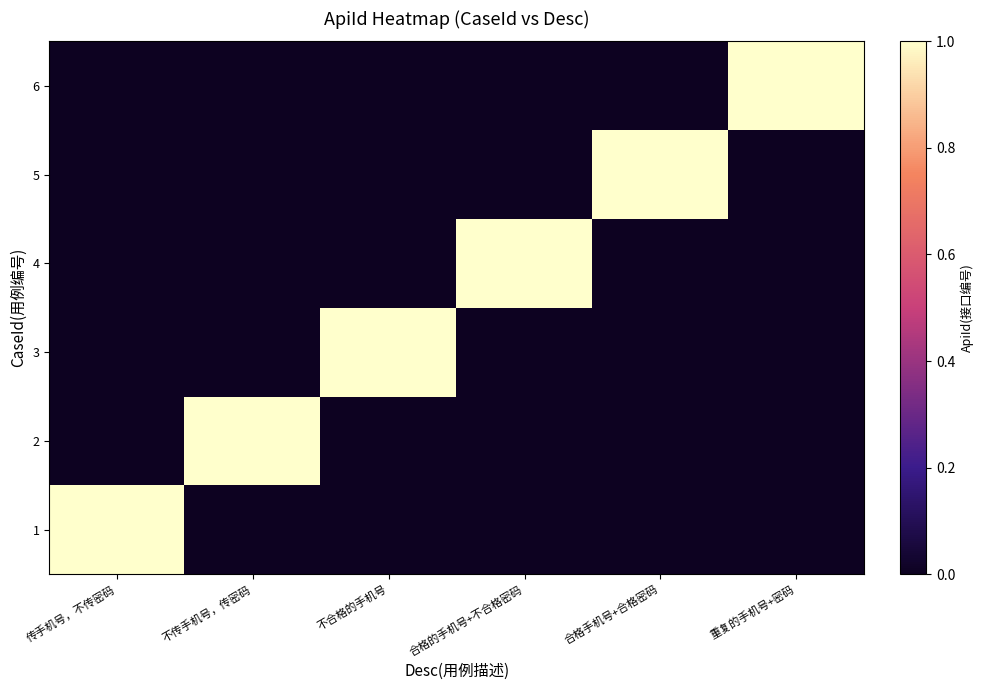

At 重复的手机号+密码, list the series in order from largest to smallest.

6, 1, 2, 3, 4, 5